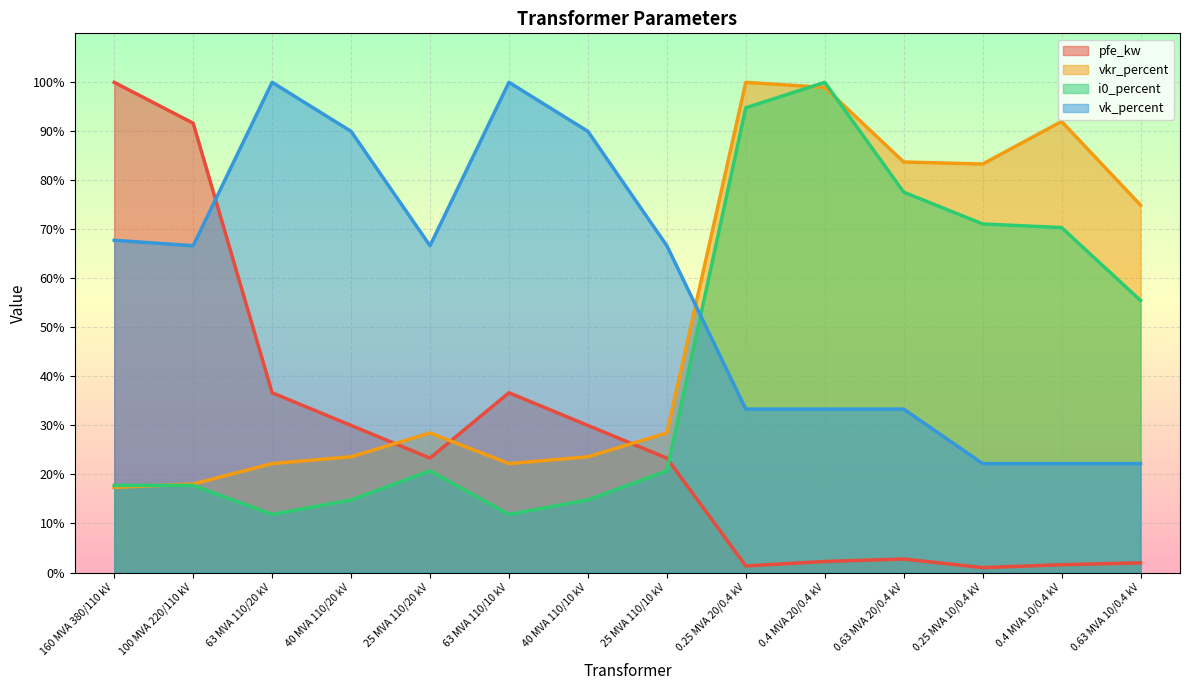

Where do vk_percent and pfe_kw first cross each other?

100 MVA 220/110 kV and 63 MVA 110/20 kV